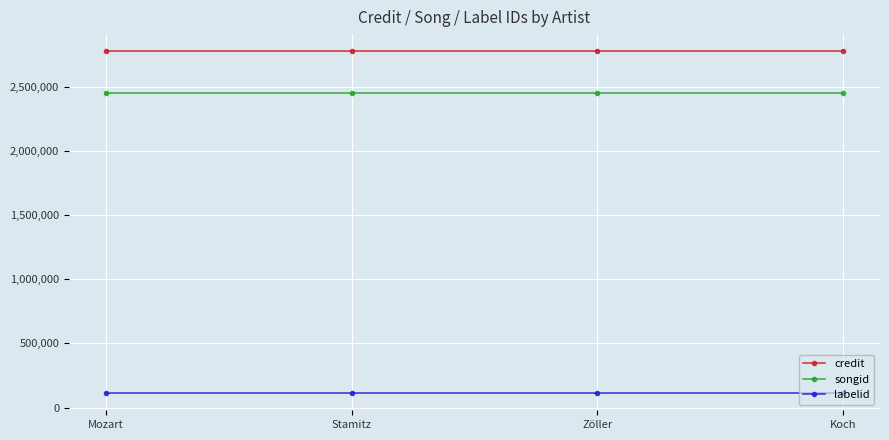

Is the value of songid at Stamitz greater than the value of labelid at Mozart?

Yes